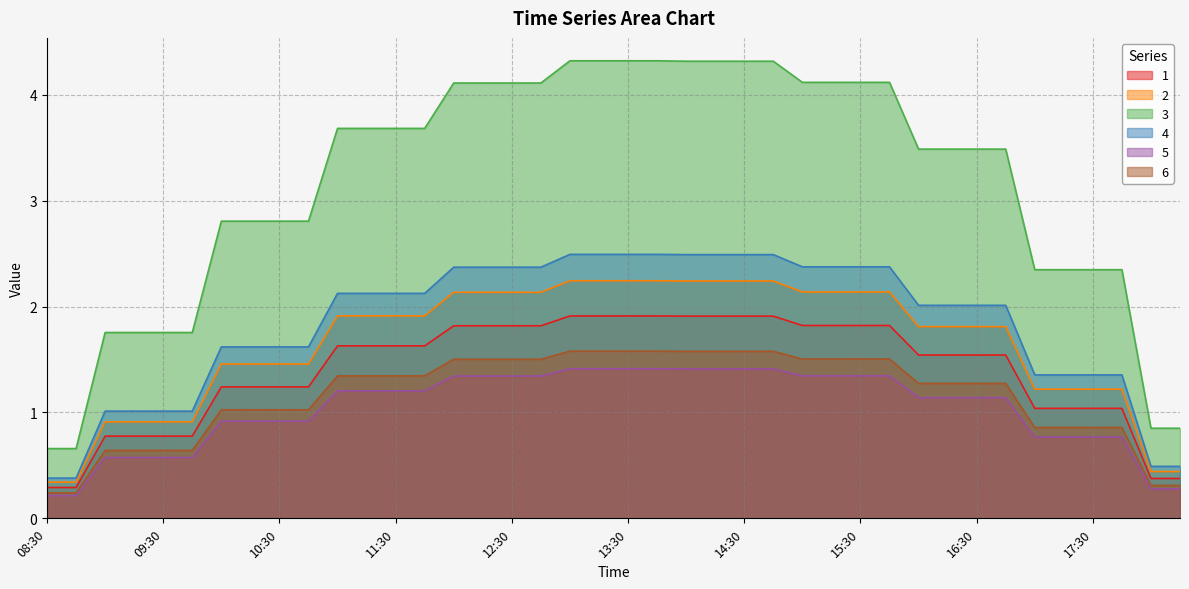

At which category does the chart reach its minimum across all series?

08:30